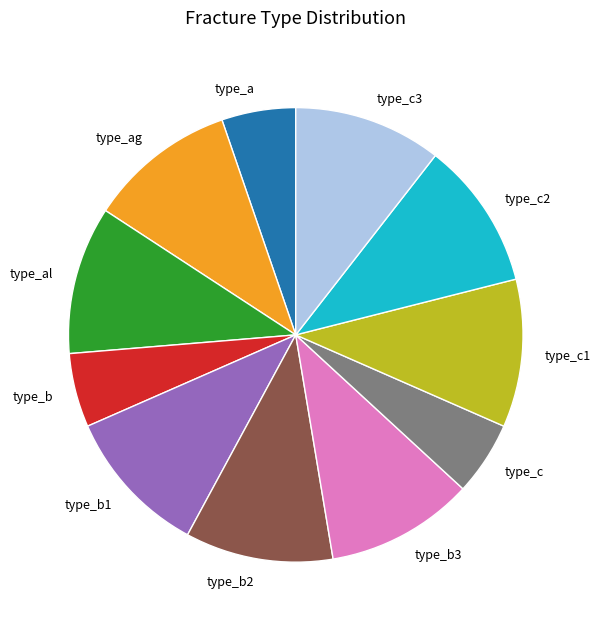

True or false: type_c accounts for 1% of the total.

False